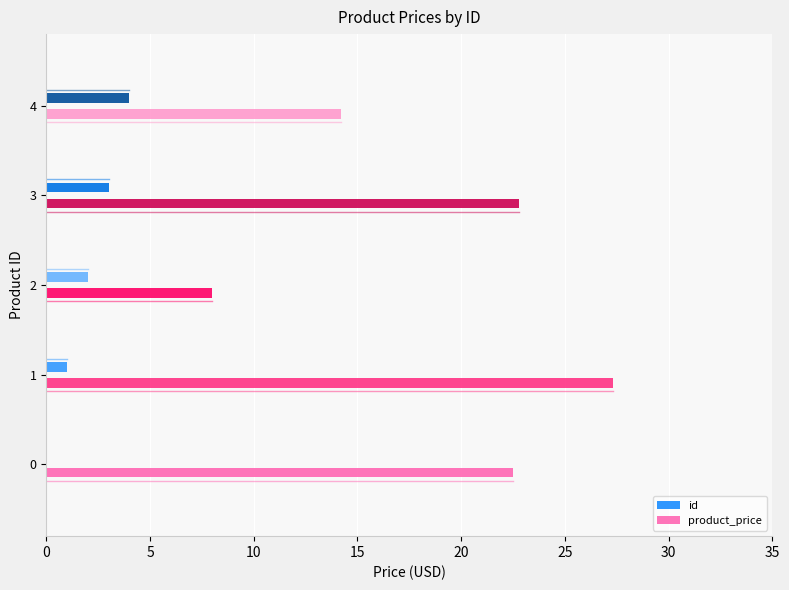

What is the ratio of the value at 4 to the value at 1?

4.0